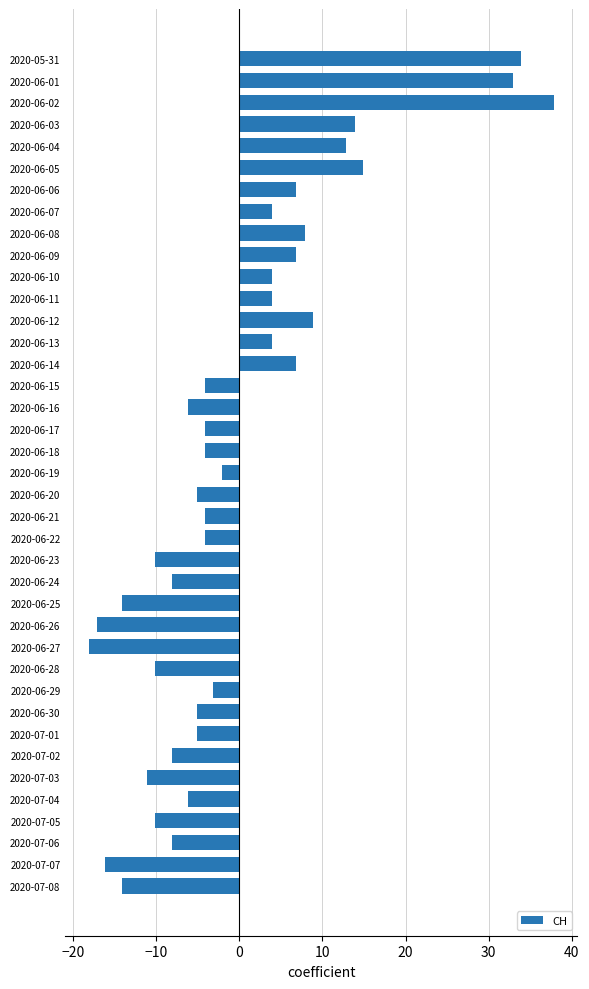

The chart shows a value of -6.1 at 2020-07-04. True or false?

True